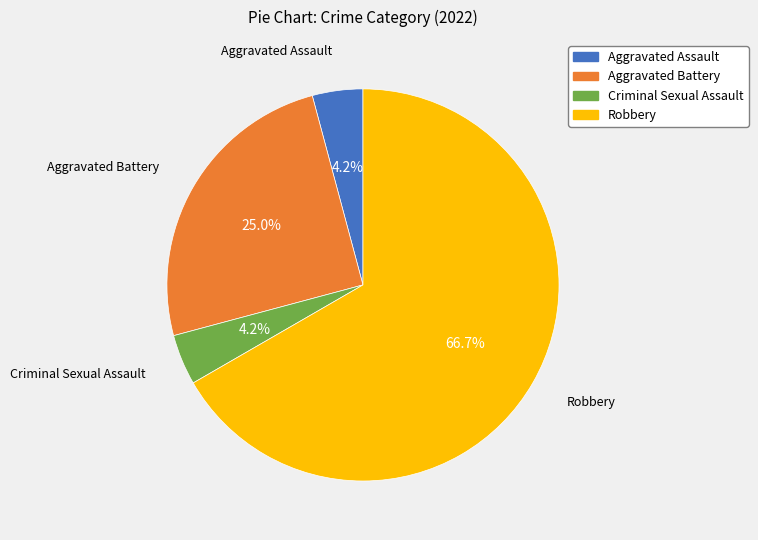

What percentage is the Criminal Sexual Assault slice, to the nearest percent?

4%